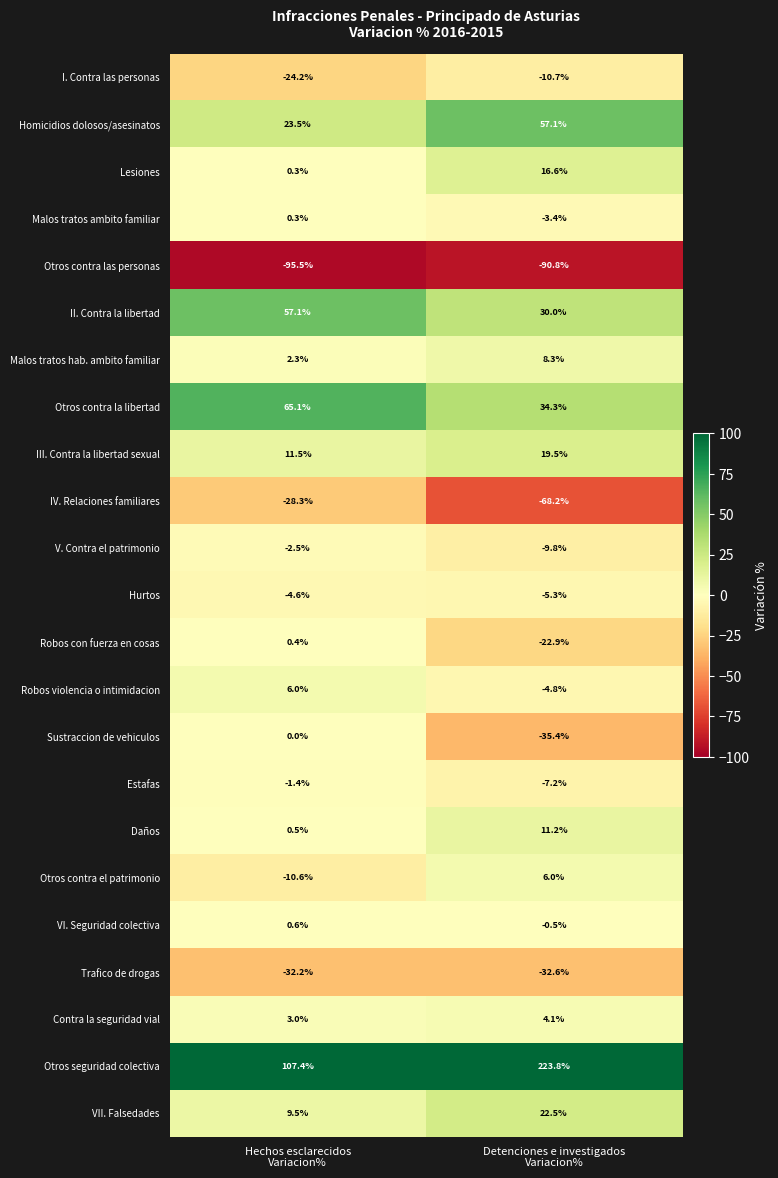

What is the maximum value for Estafas?

-1.4